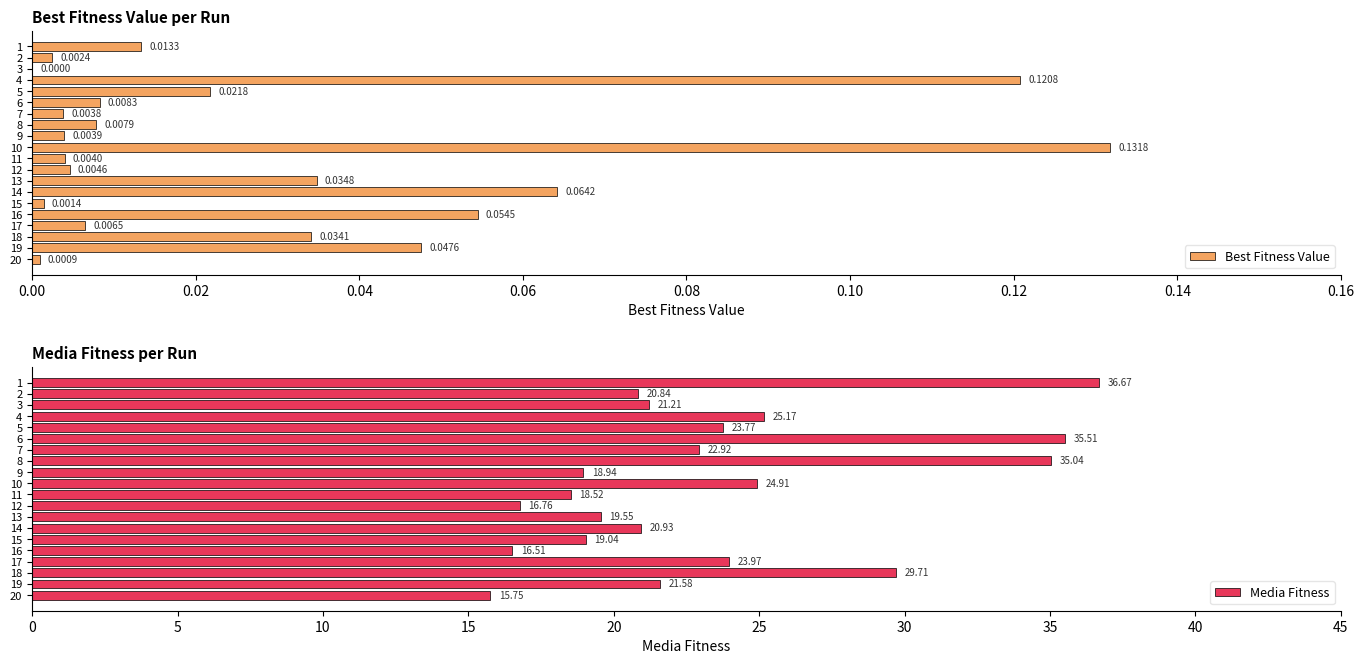

What is the maximum value for Best Fitness Value?

0.1